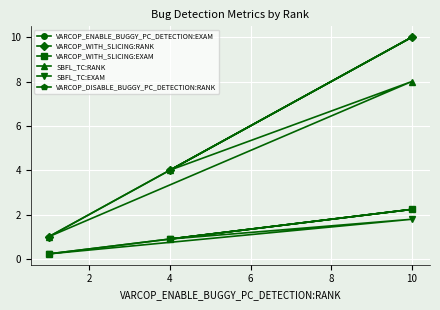

How many distinct data groups are displayed?

6